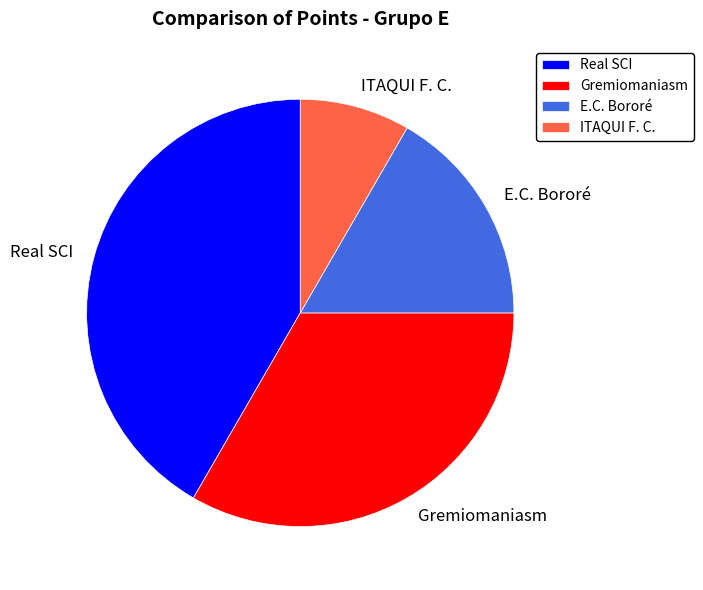

Is there a majority slice in this chart?

No